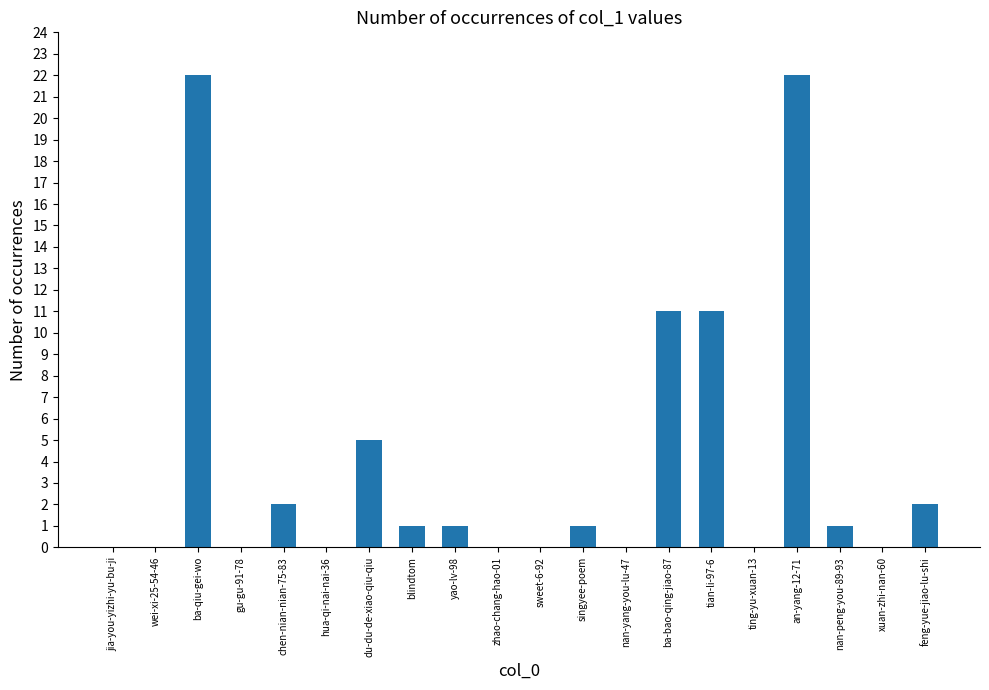

What is the maximum value shown in the chart?

22